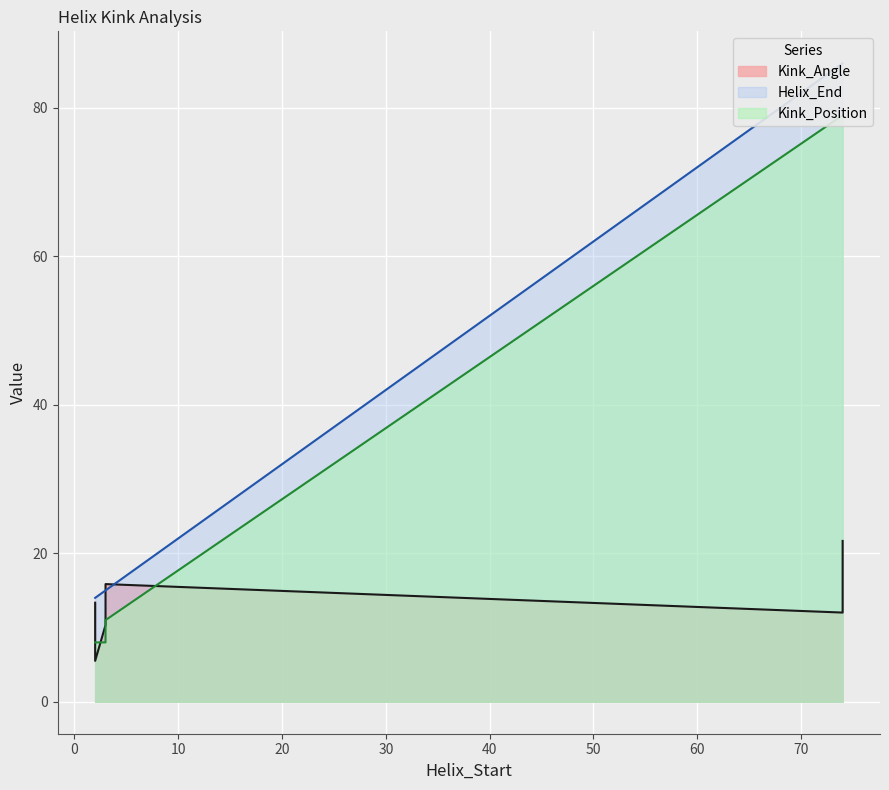

True or false: Helix_End has a value of 154.8 at 3.

False